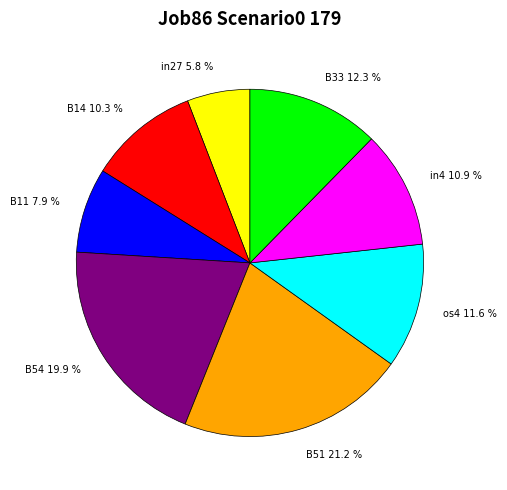

What is the ratio of the value at B51 21.2 % to the value at B54 19.9 %?

1.1